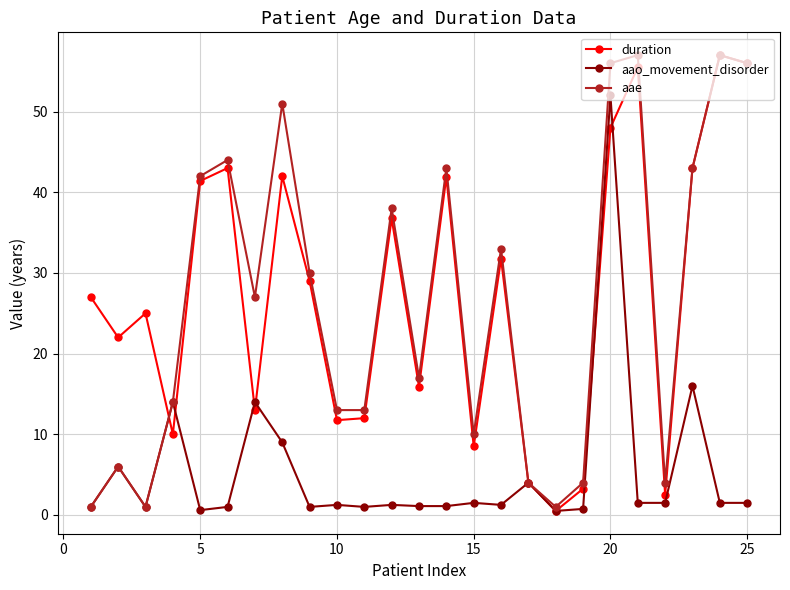

Does the chart display data point markers on the line(s)?

Yes